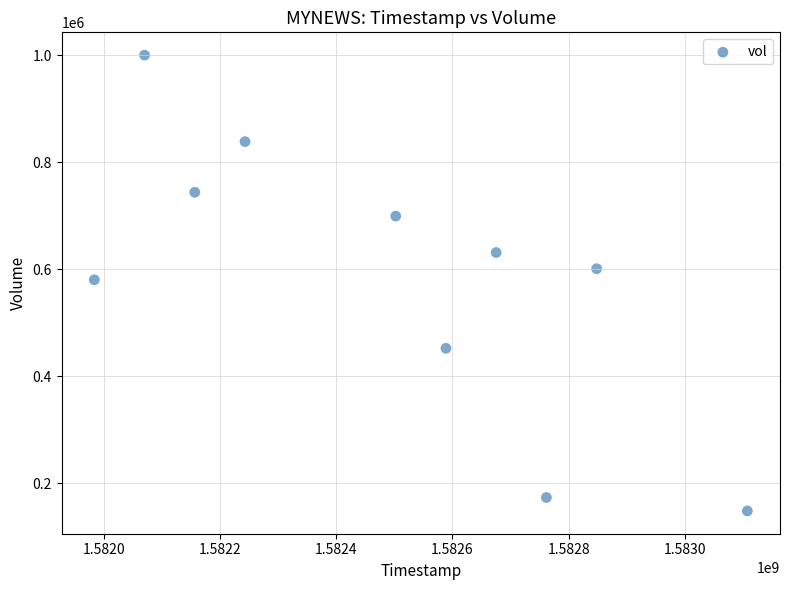

What is the average Y value?

586430